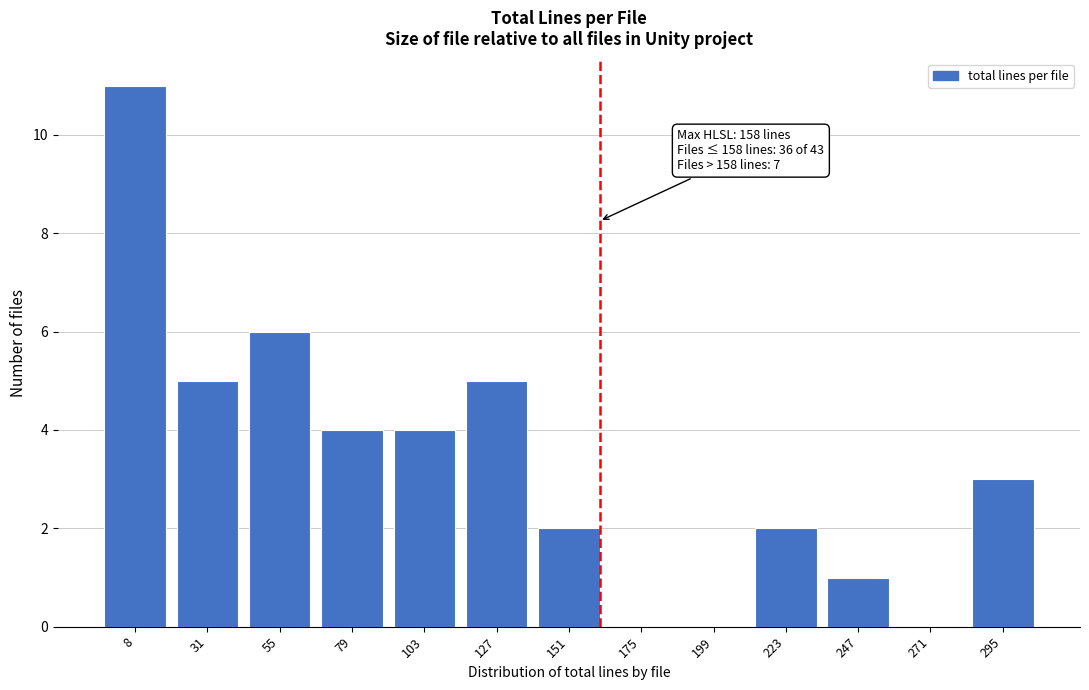

Reading left to right, what are all the values shown in this chart?

8=11	31=5	55=6	79=4	103=4	127=5	151=2	175=0	199=0	223=2	247=1	271=0	295=3